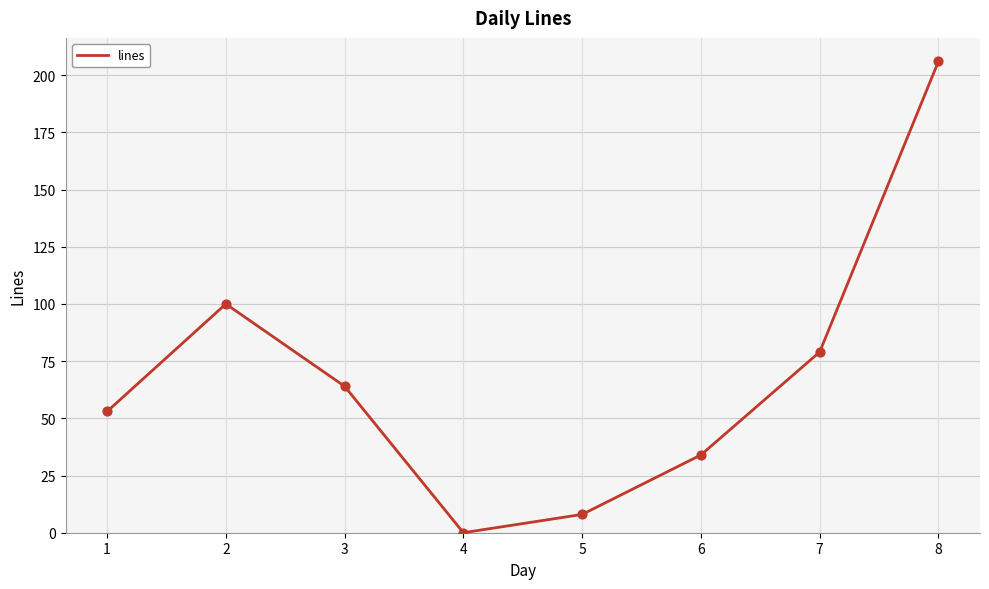

Approximately how many times larger is the value at 7 compared to 8?

0.4